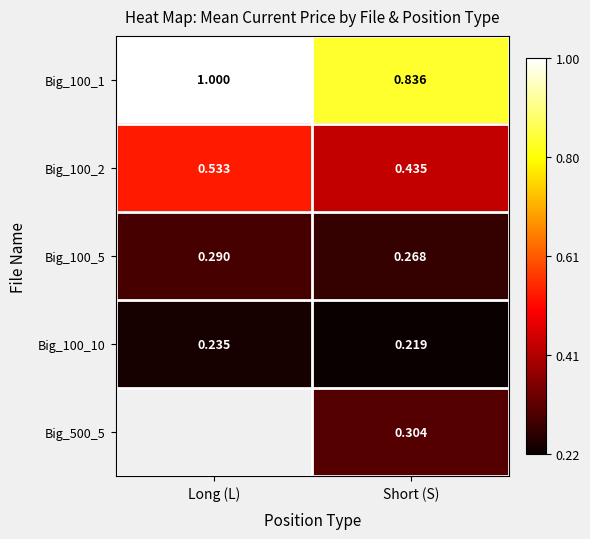

Rank the categories by Big_100_5 value from lowest to highest.

Short (S), Long (L)